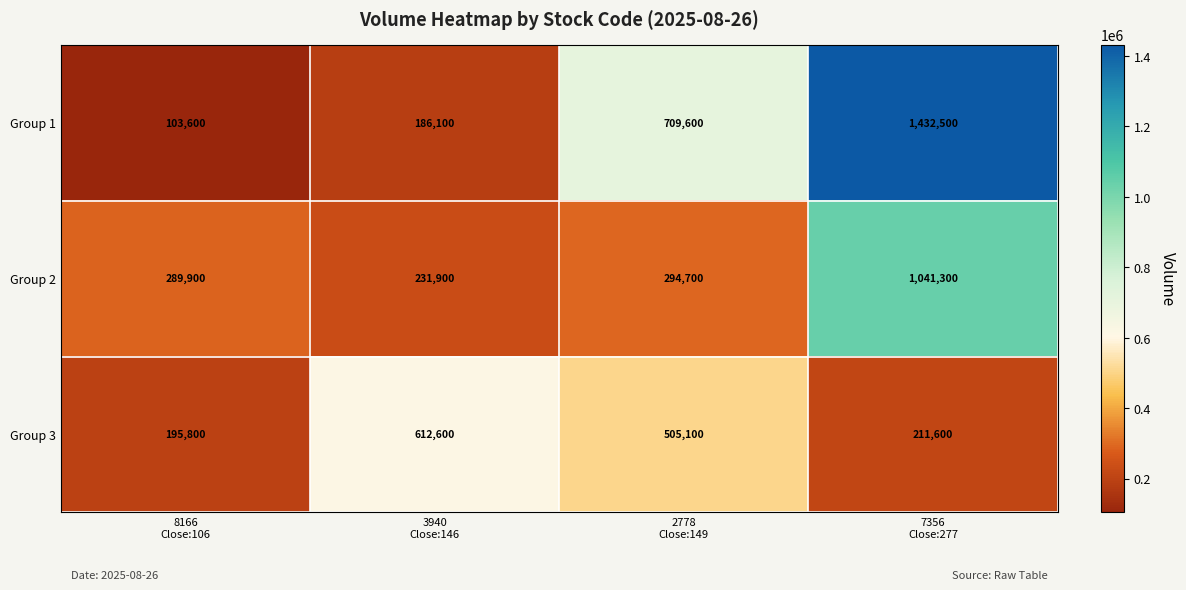

Reading right to left, what are all the values shown in this chart?

Group 1: 1432500	709600	186100	103600
Group 2: 1041300	294700	231900	289900
Group 3: 211600	505100	612600	195800